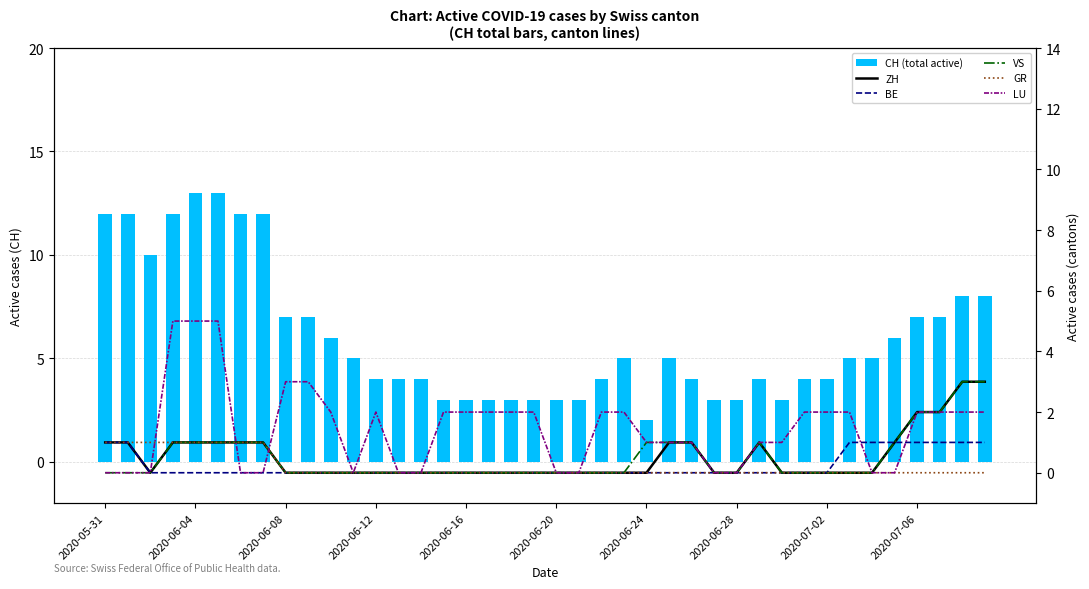

Read the VS value at 25.

1